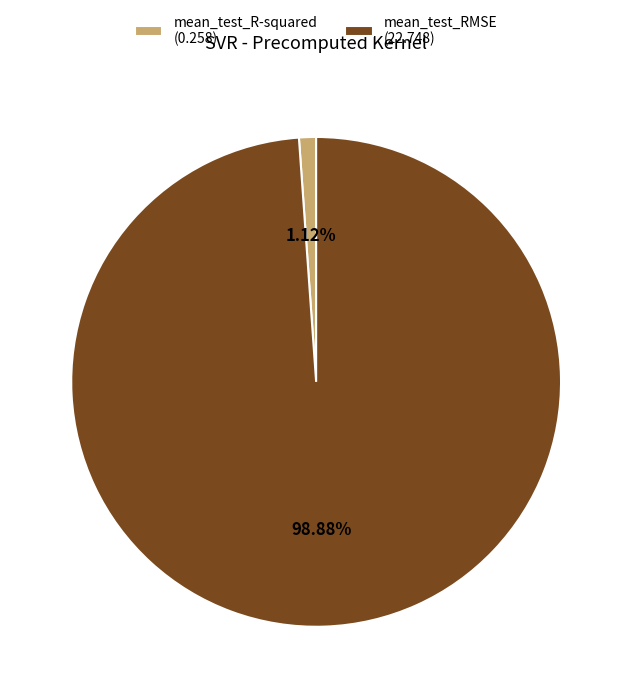

Is it true that mean_test_R-squared is 11% of the pie?

False